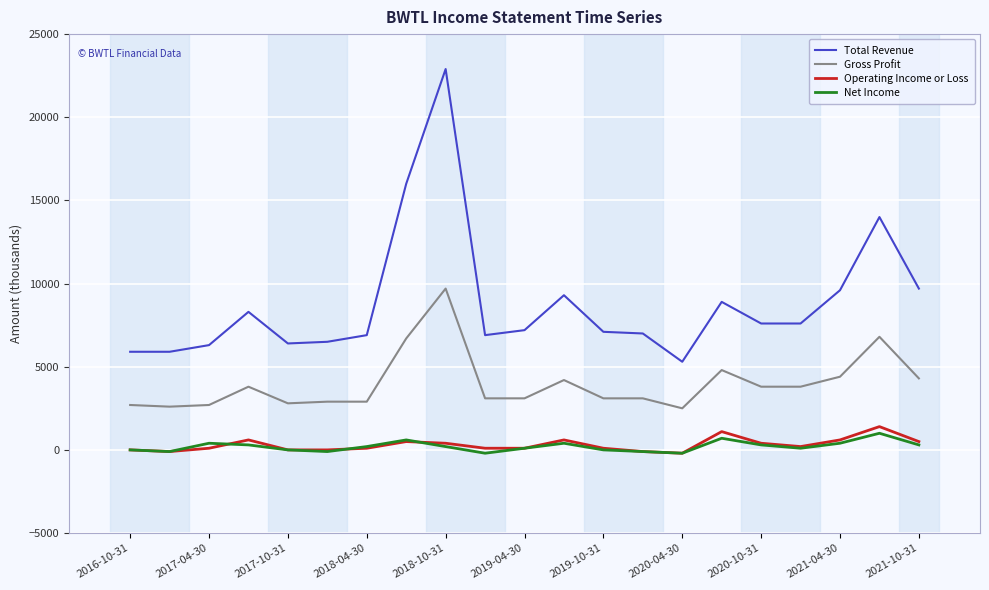

Which series has the largest range (max minus min)?

Total Revenue